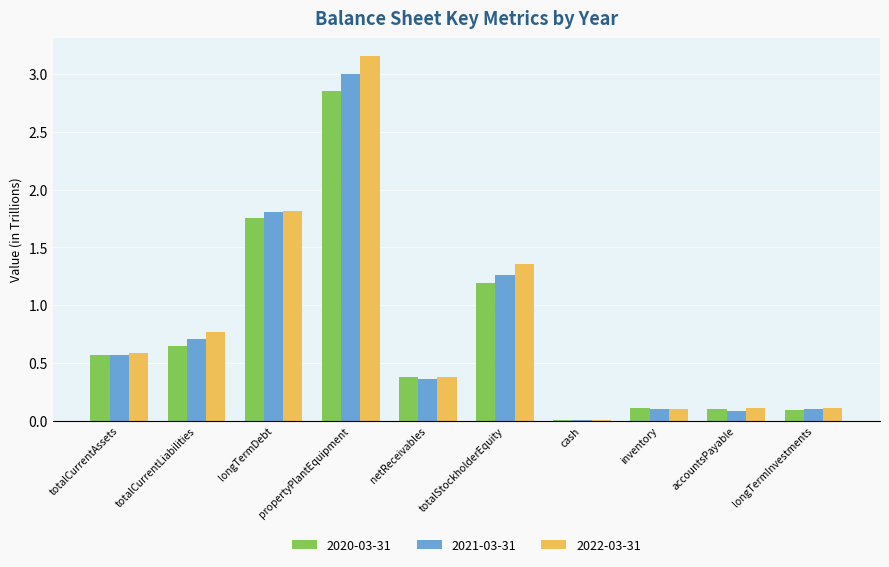

What are all the series names shown in the legend?

2020-03-31, 2021-03-31, 2022-03-31